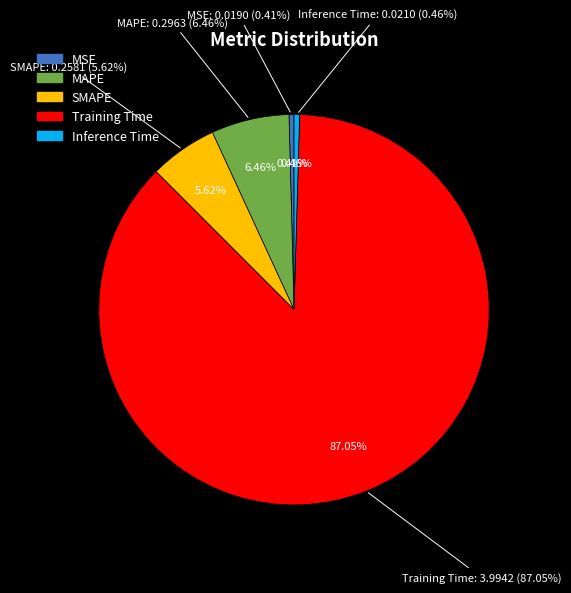

True or false: MAPE accounts for 6% of the total.

True